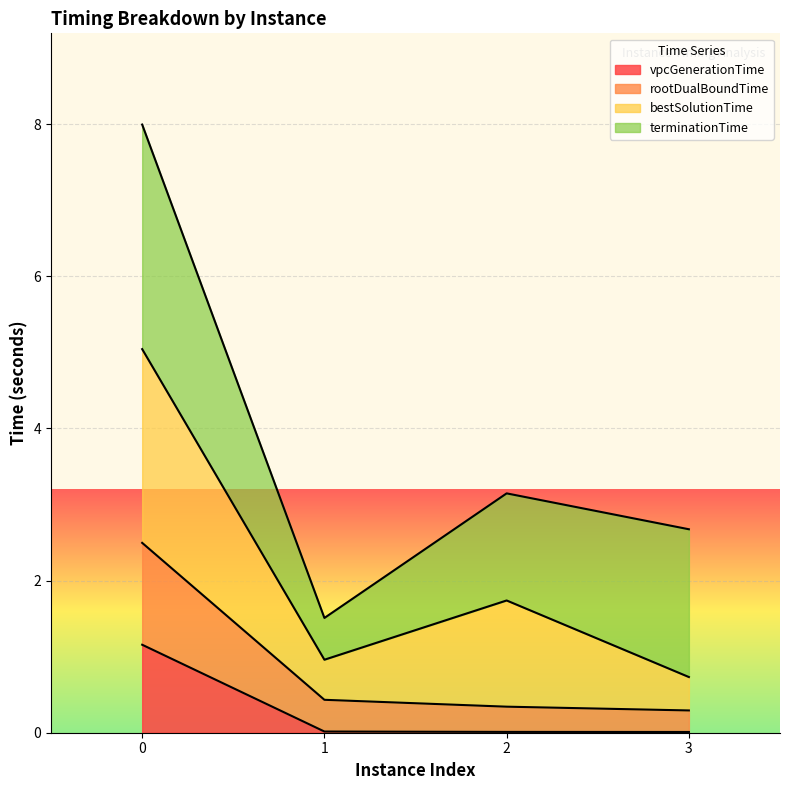

True or false: rootDualBoundTime and vpcGenerationTime cross at least once.

False